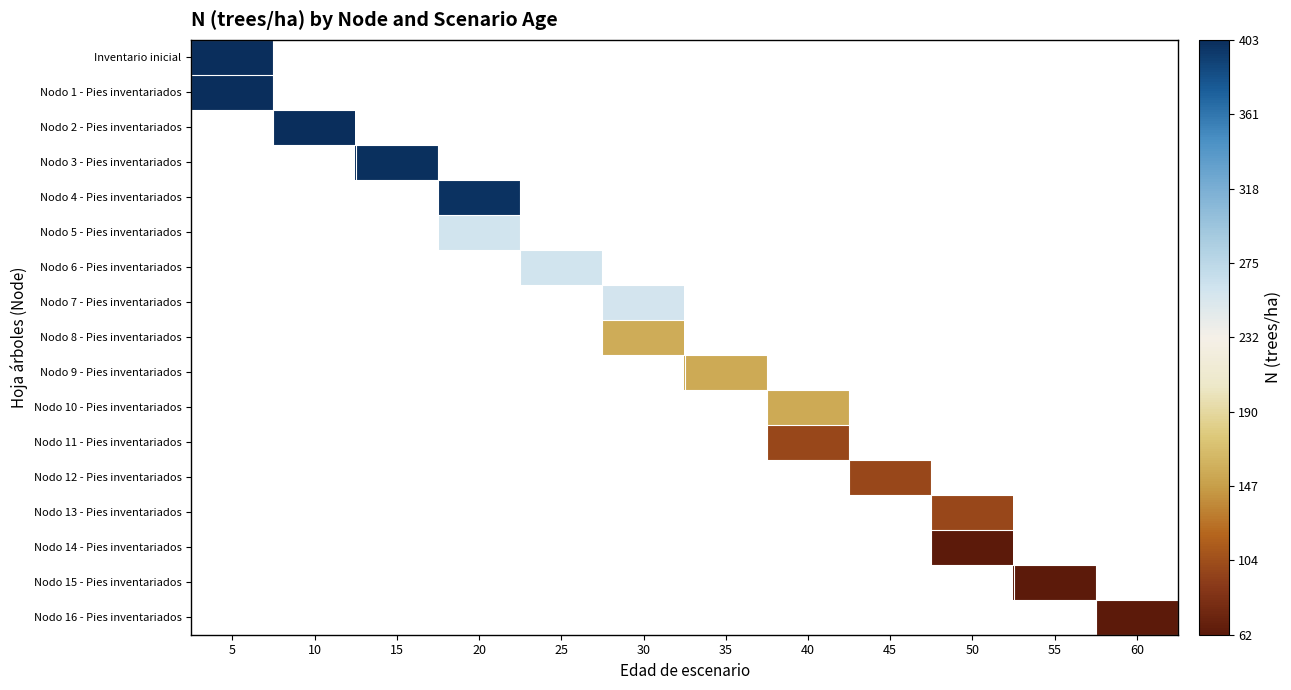

Between 40 and 35, which is larger?

35